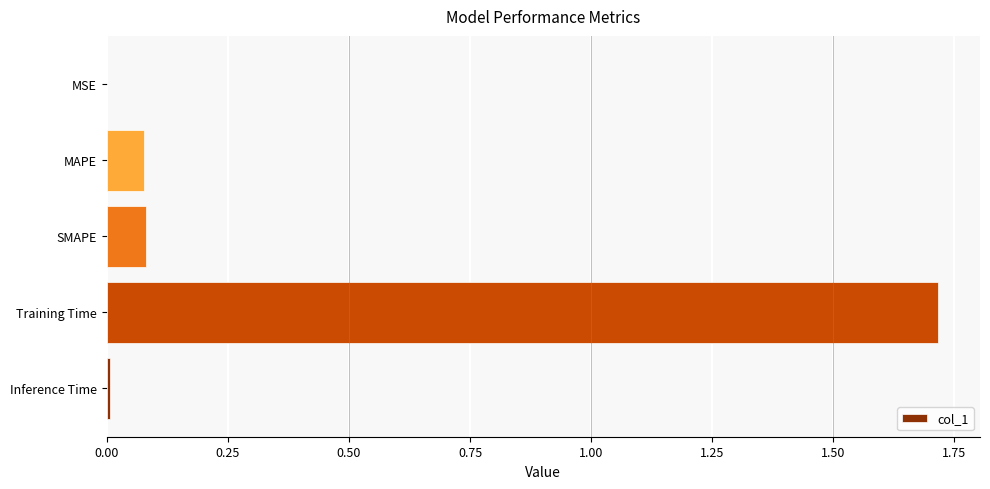

What is the sum of the values at SMAPE and Training Time?

1.8